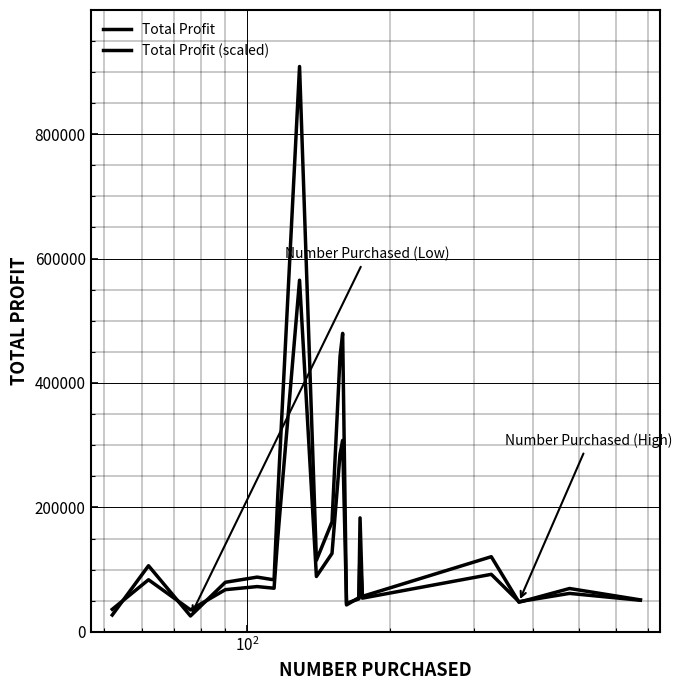

True or false: Total Profit and Total Profit (scaled) cross at least once.

True